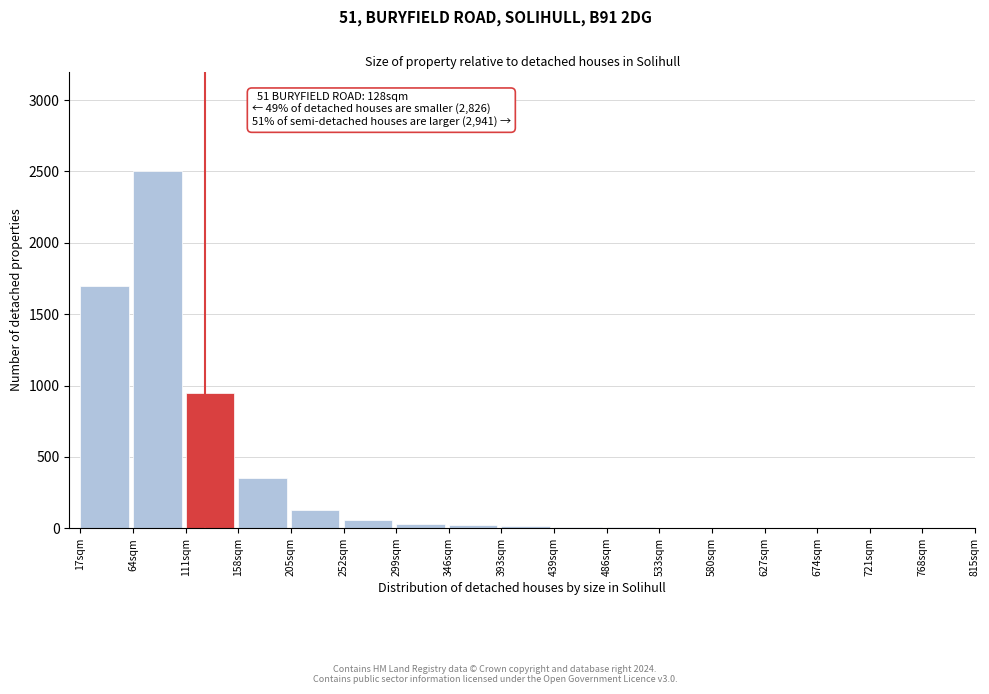

What is the greatest value displayed?

2500